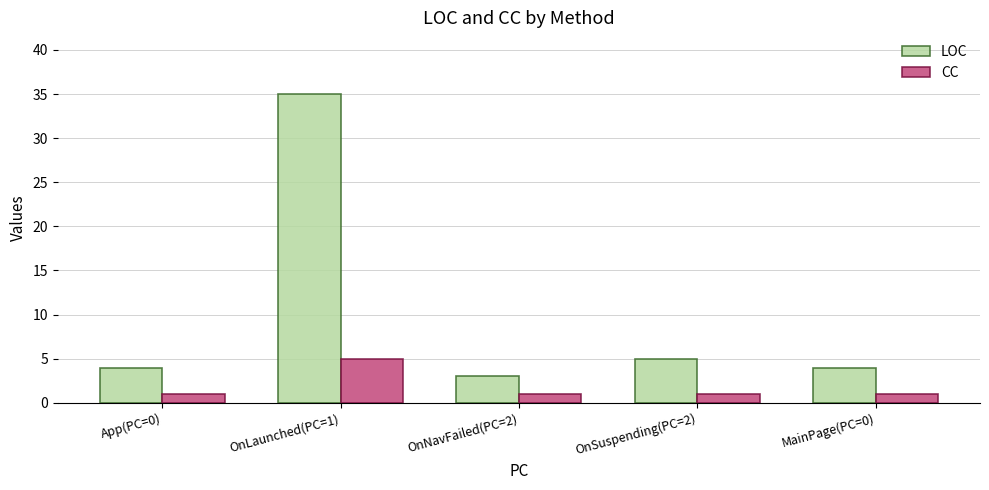

What is the minimum value for CC?

1